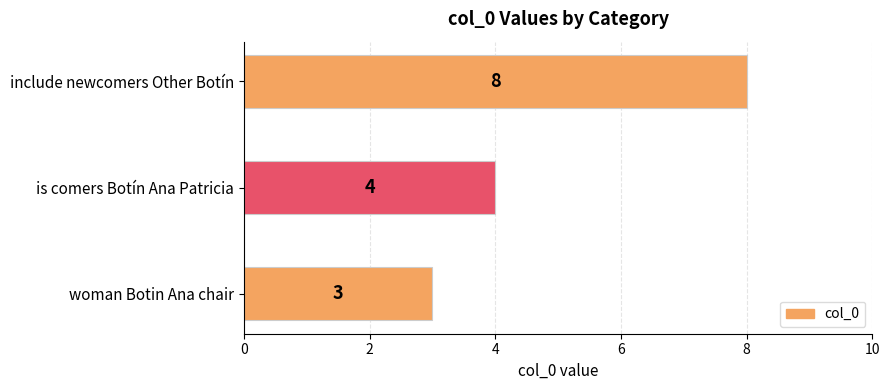

What is the difference between the second highest and minimum values?

1